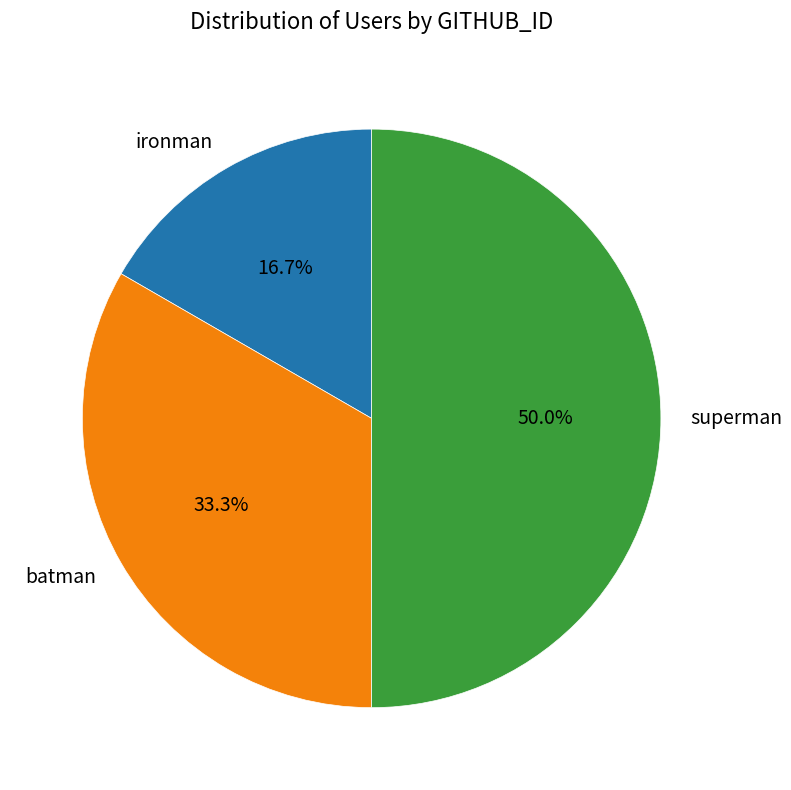

Which slice is the largest?

superman